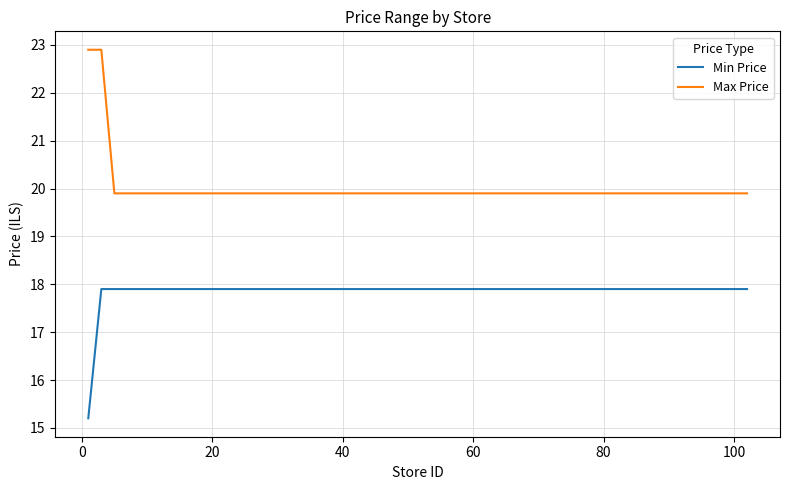

Which series has the widest spread of values?

Max Price